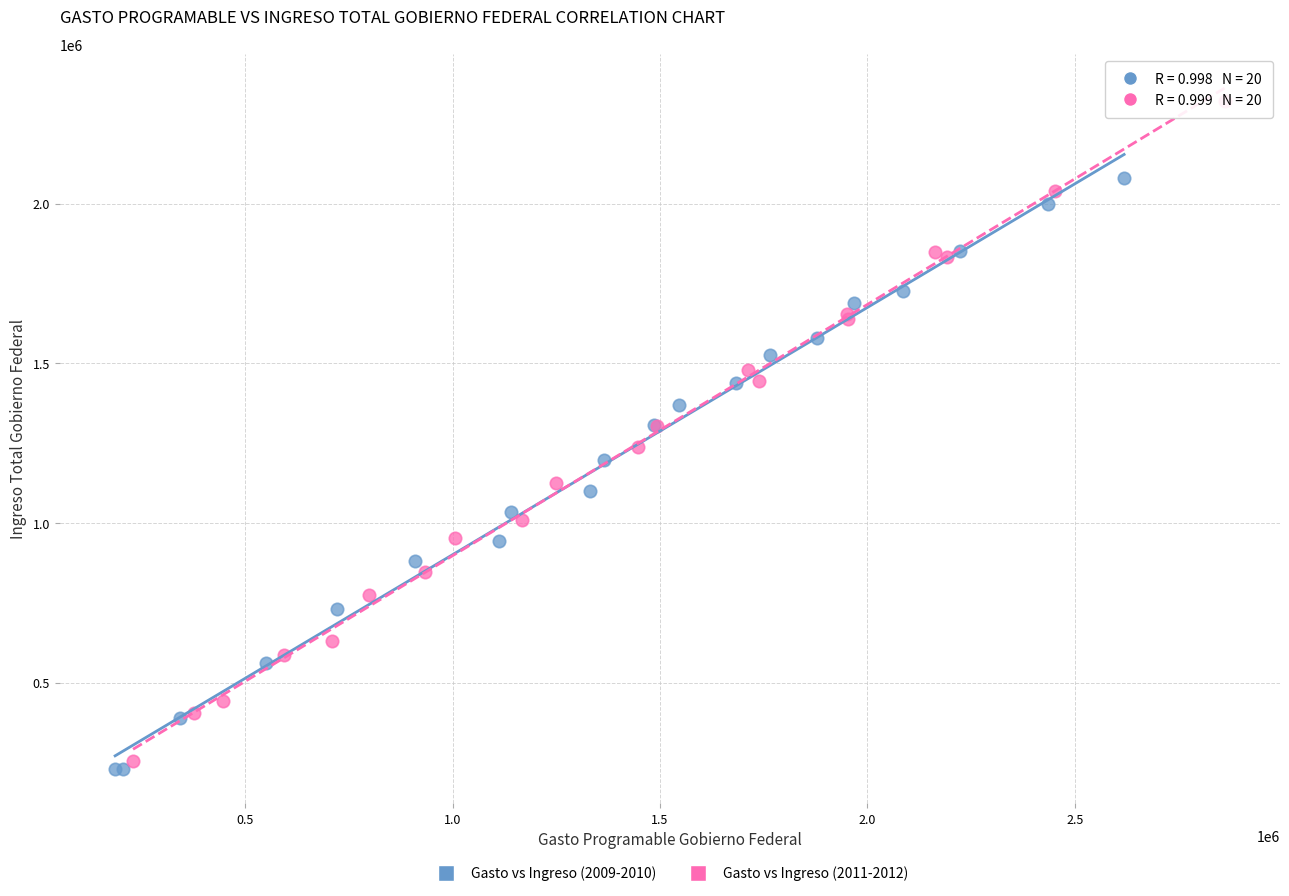

Which series contains the lowest Y value?

Gasto vs Ingreso (2009-2010)